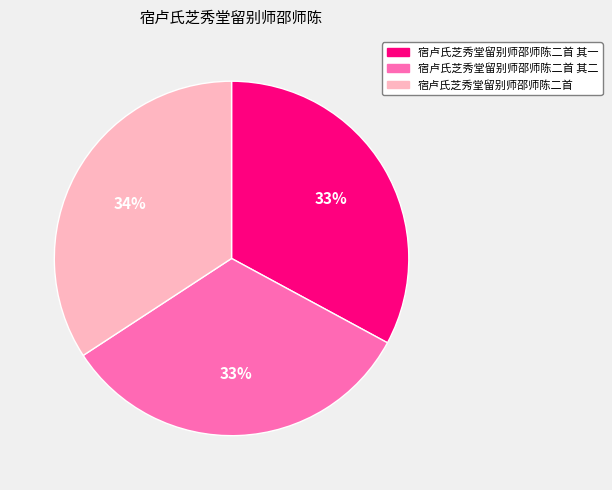

Is there a majority slice in this chart?

No